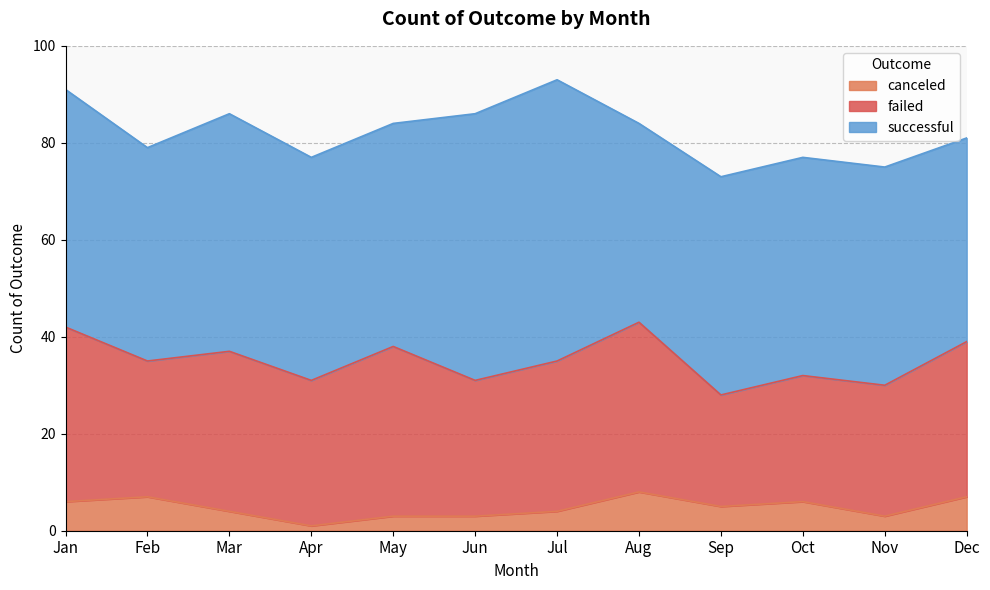

What is the smallest value displayed?

1